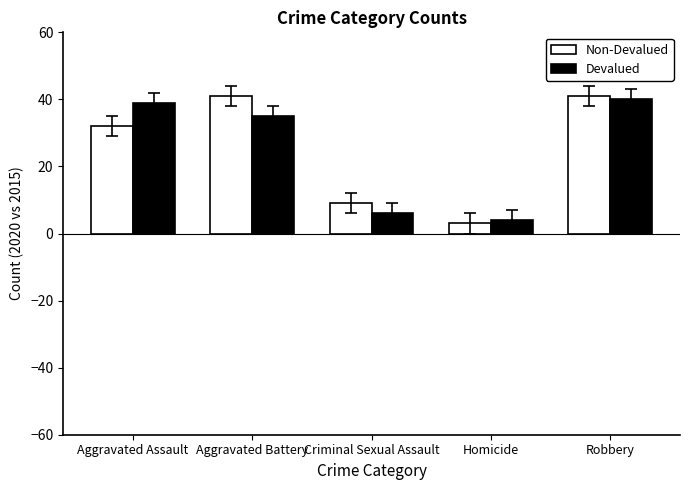

Which category has the highest value in the Devalued series?

Robbery